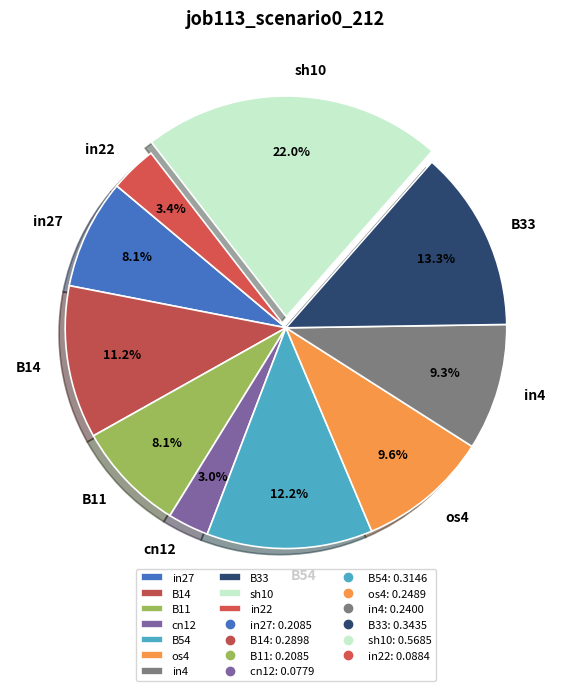

Which category has the biggest portion of the pie?

sh10